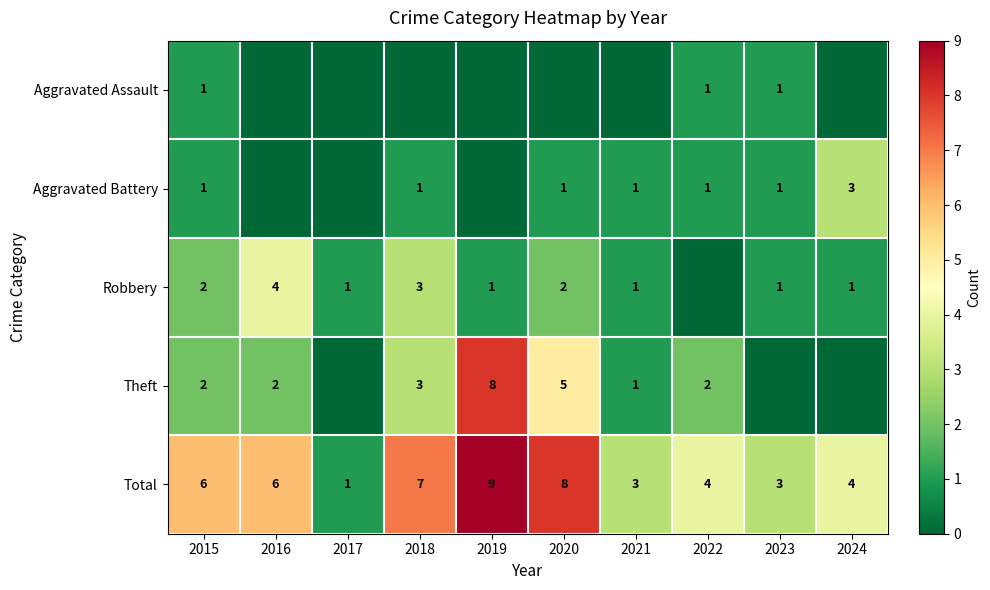

Is the value of Total at 2022 greater than the value of Theft at 2018?

Yes